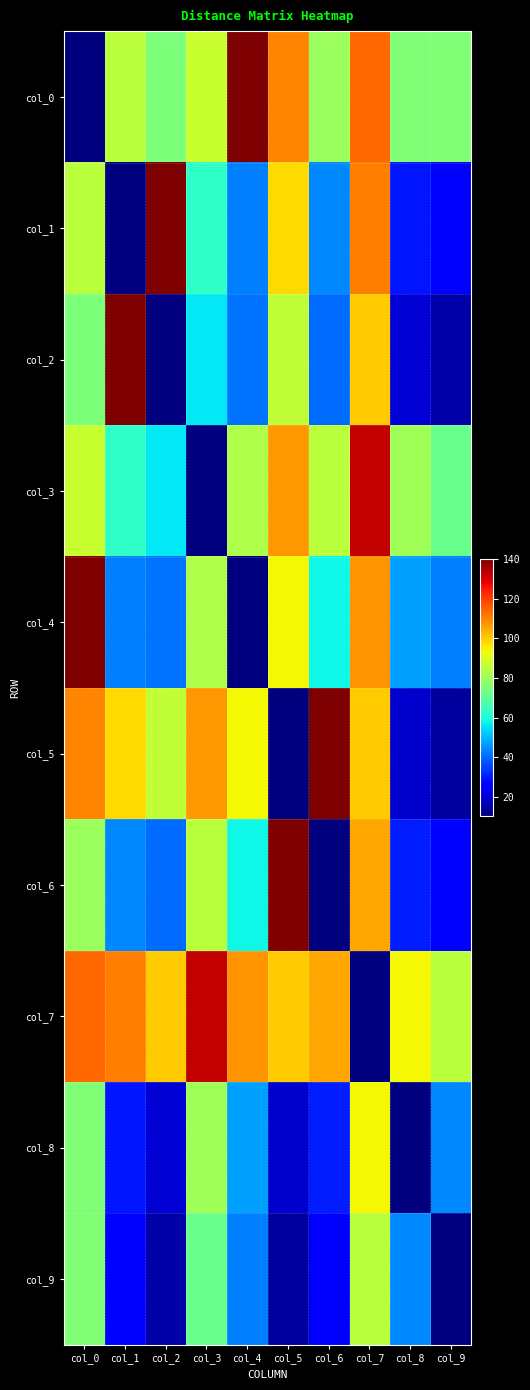

At col_0, list the series in order from largest to smallest.

col_4, col_7, col_5, col_3, col_1, col_6, col_8, col_9, col_2, col_0